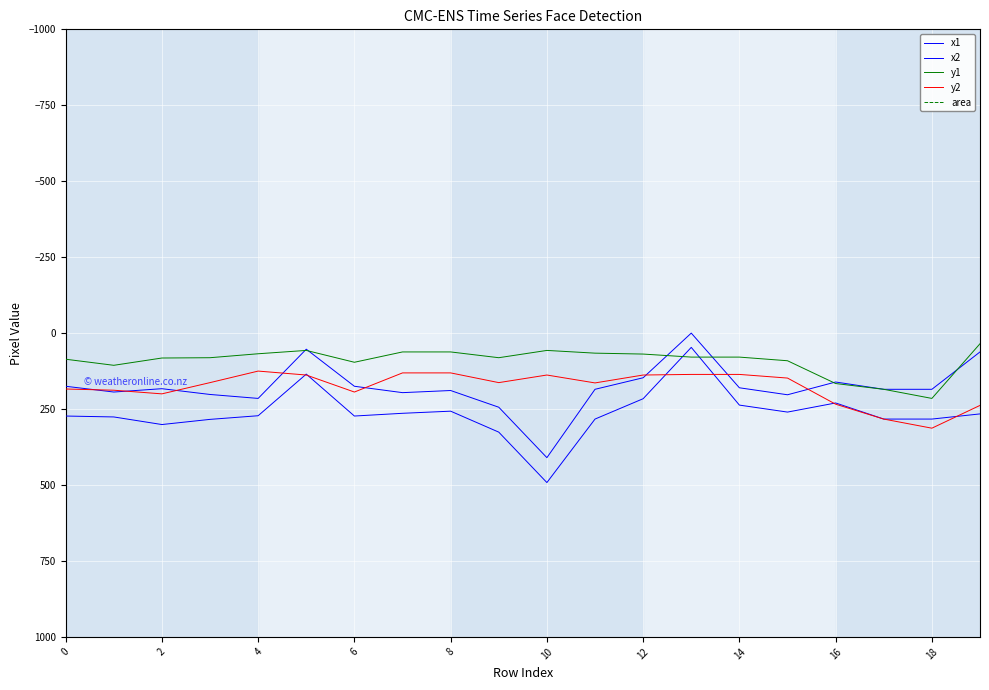

The y1 series shows 86 at 0. True or false?

True